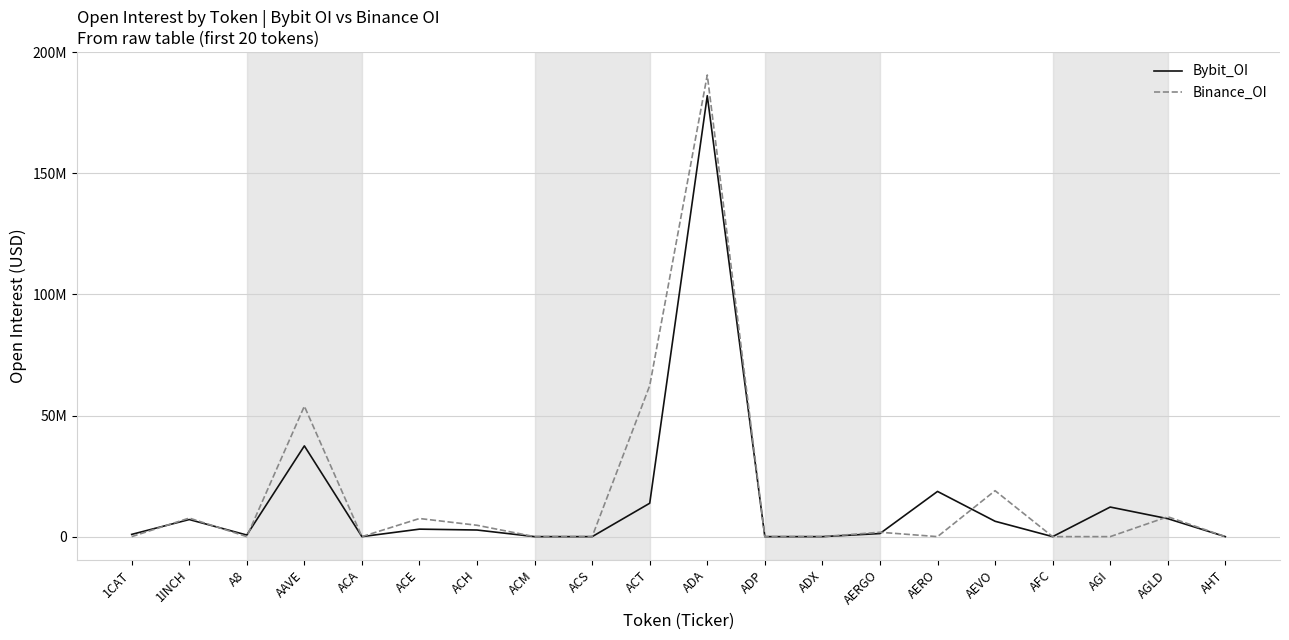

At which category is the sum across all series the highest?

ADA